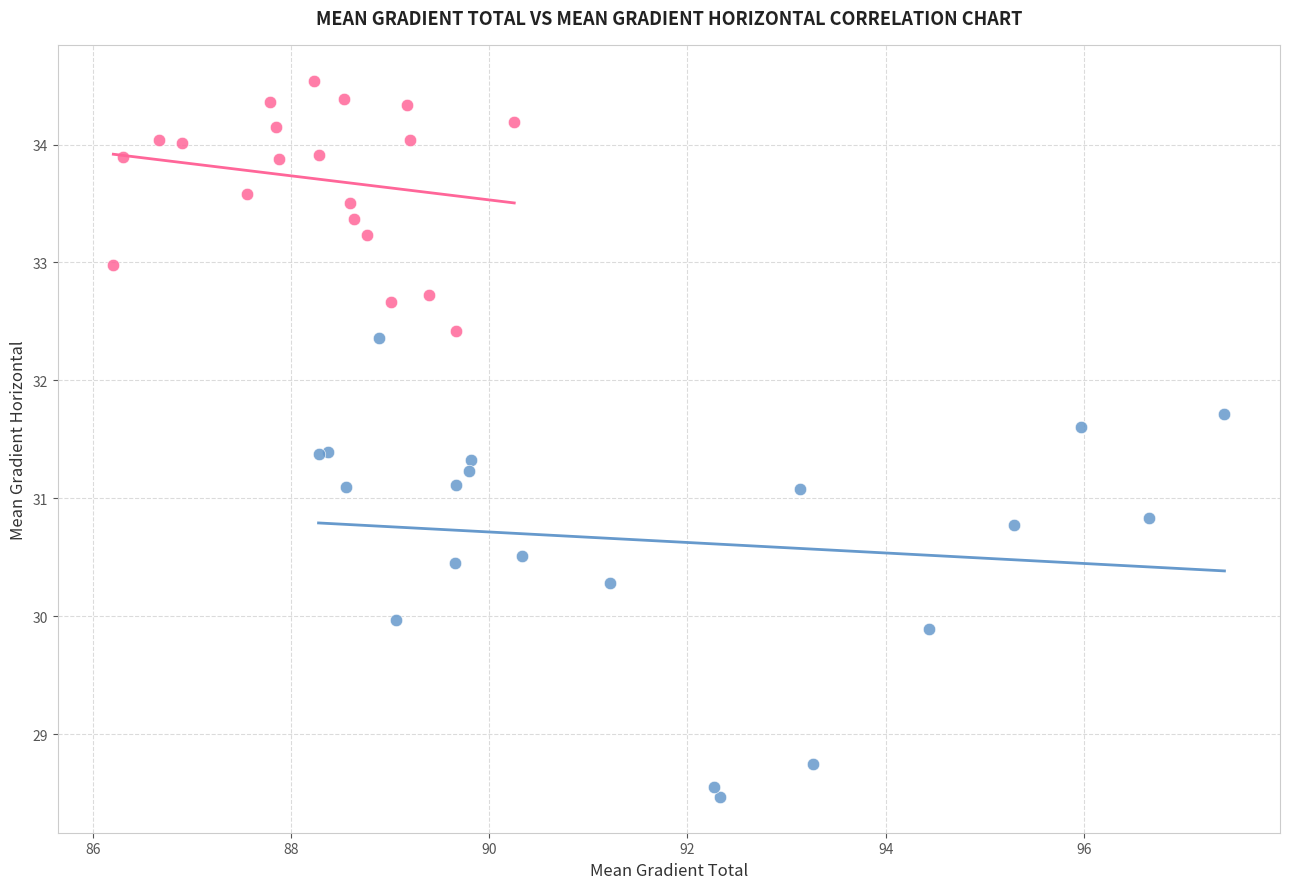

Which series has the widest spread of Y values?

Mean Gradient Total (first half)